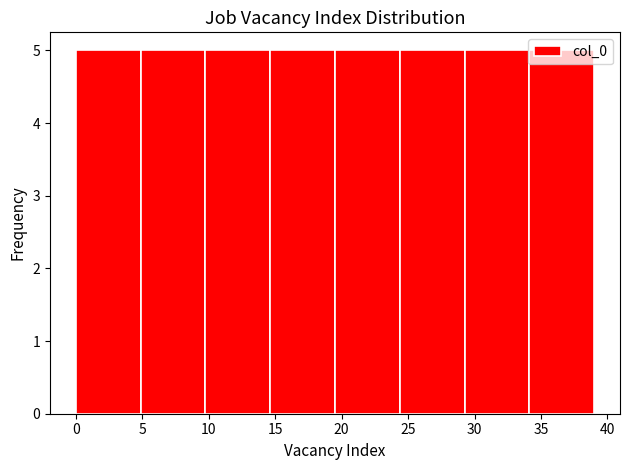

Reading left to right, list every bar in this chart as the range it spans on the x-axis followed by its height. Neither the bar edges nor the heights are printed on the chart, so give them approximately, as read against the axes.

0.0 to 5.0: 5
5.0 to 10.0: 5
10.0 to 14.5: 5
14.5 to 19.5: 5
19.5 to 24.5: 5
24.5 to 29.5: 5
29.5 to 34.0: 5
34.0 to 39.0: 5